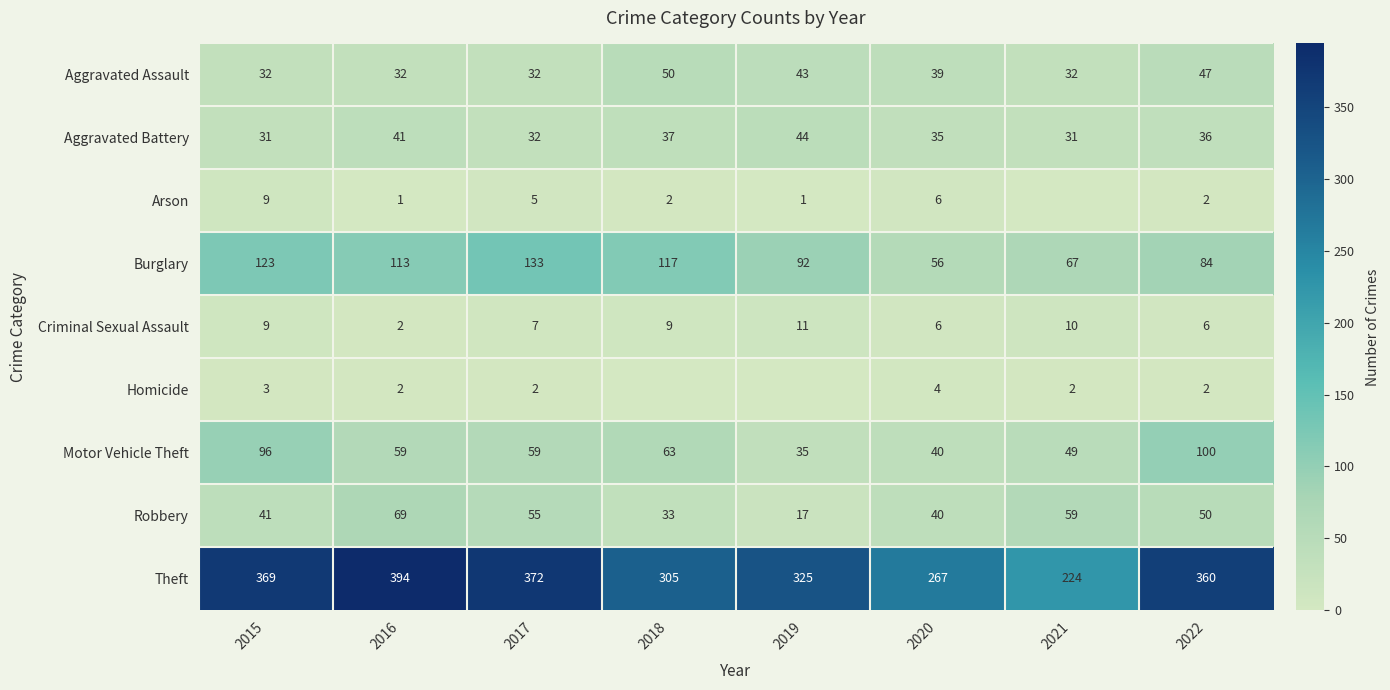

At which label does Aggravated Battery first exceed 36?

2016